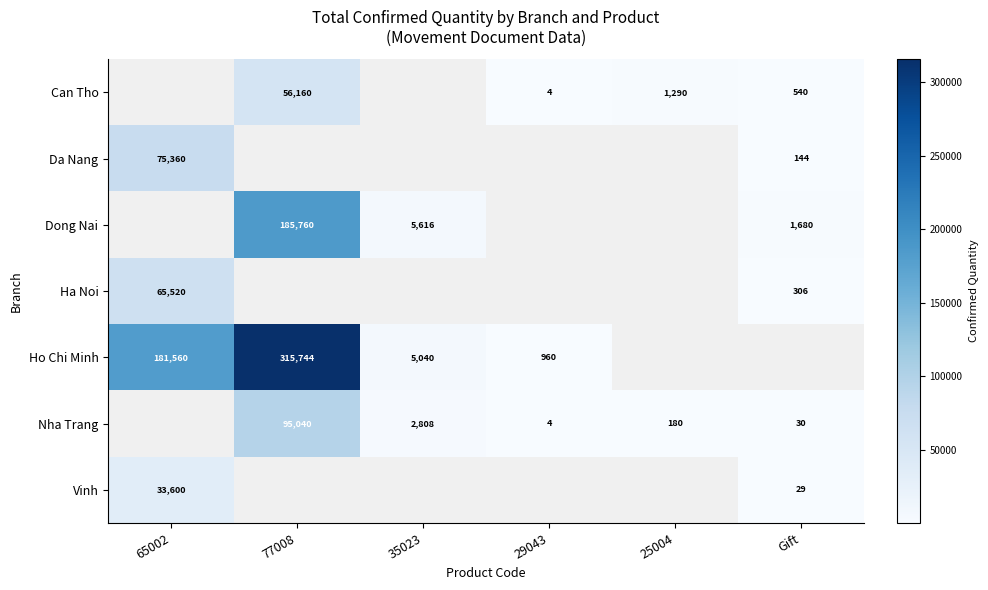

The value of Nha Trang at Gift is 30. True or false?

True